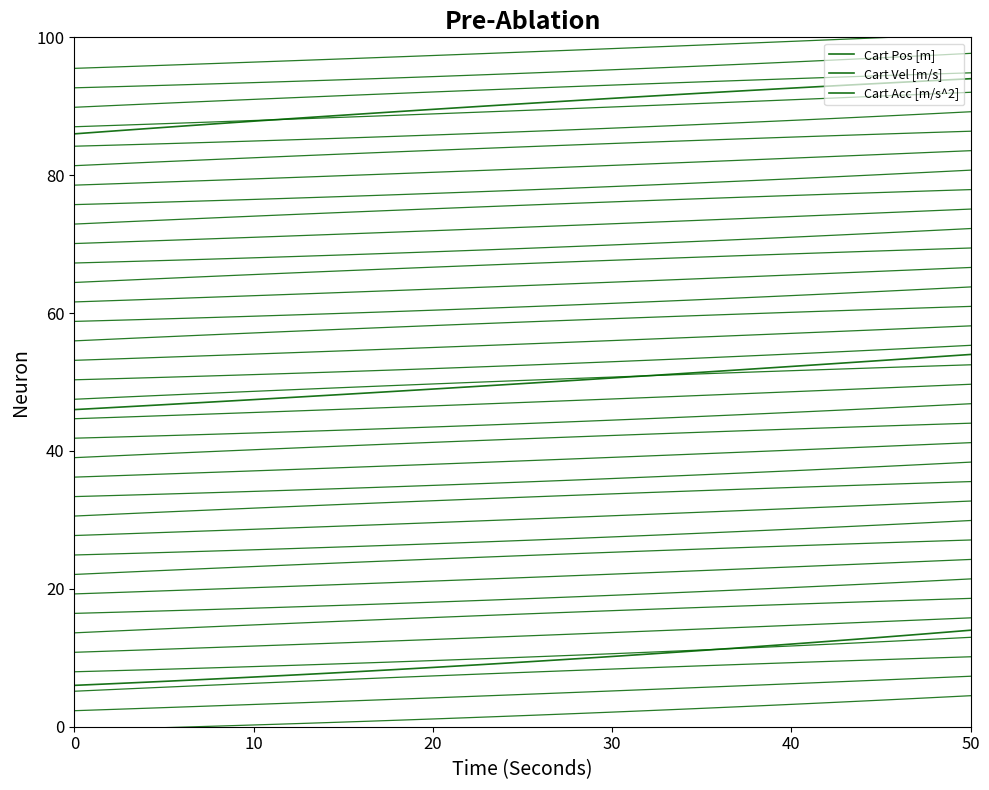

How many data points in Cart Vel [m/s] are less than 49?

16